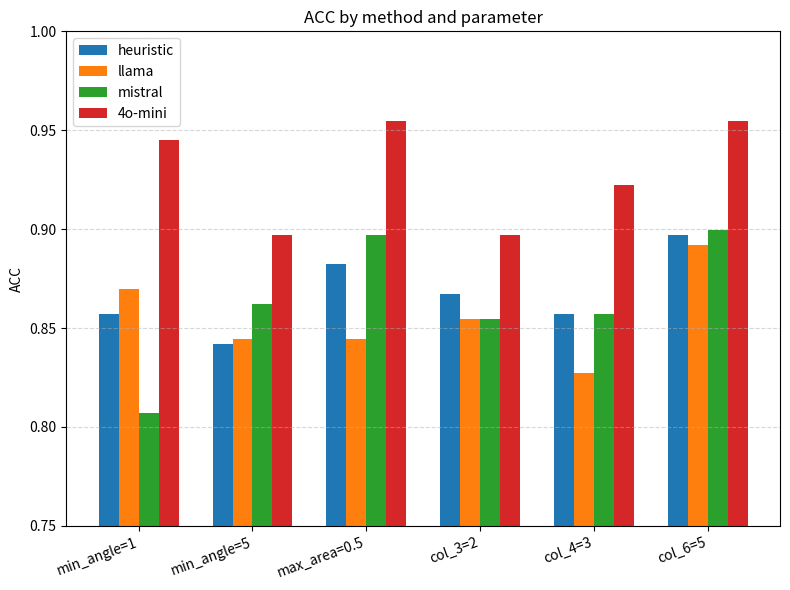

Is it true that mistral equals 0.9 at col_6=5?

True